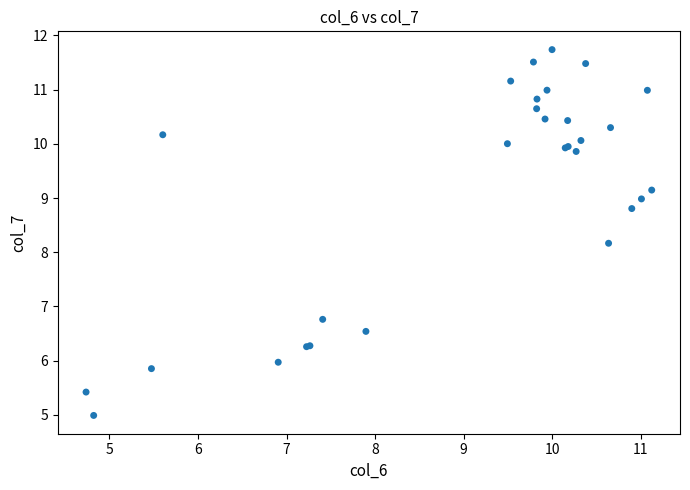

What Y value in the scatter plot is closest to 8?

8.2